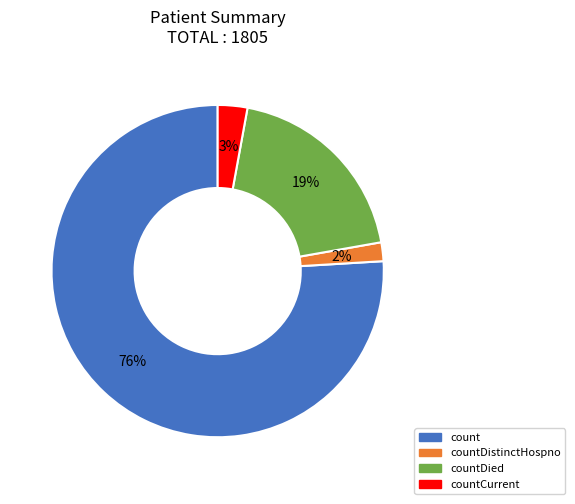

Between countDistinctHospno and countCurrent, which is larger?

countCurrent